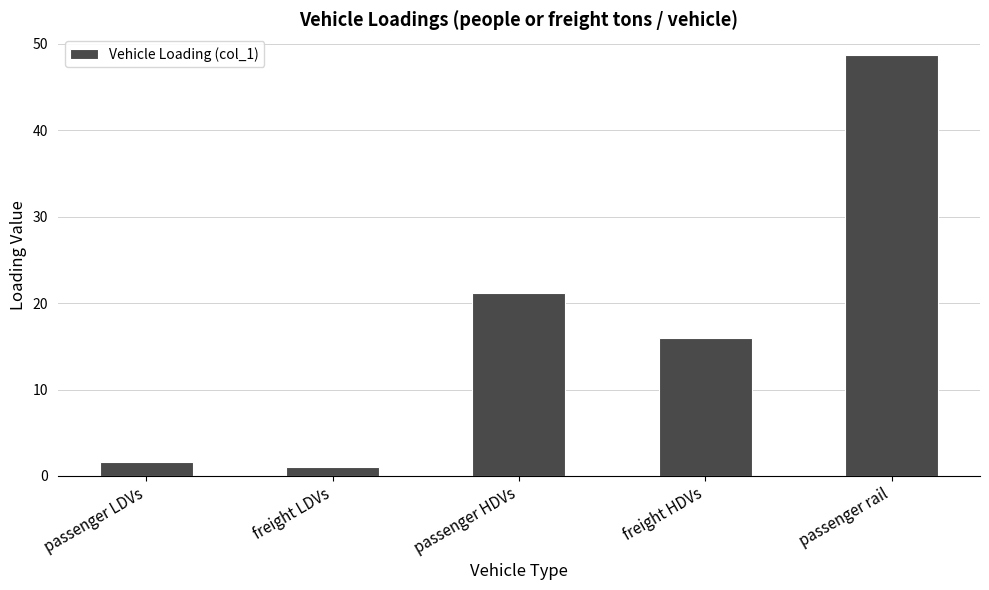

List the labels in order of value, largest first.

passenger rail, passenger HDVs, freight HDVs, passenger LDVs, freight LDVs